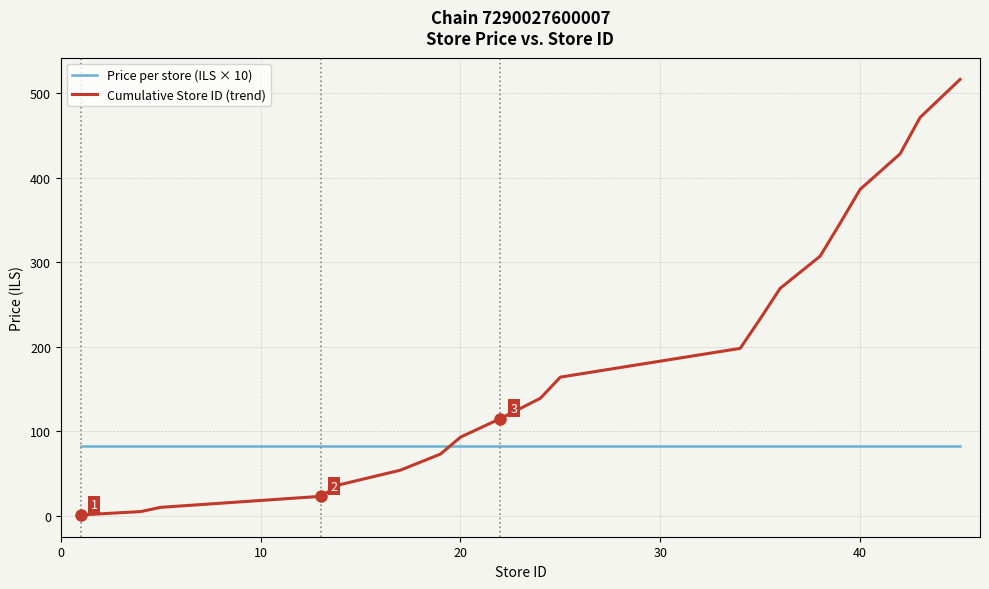

True or false: Price per store (ILS × 10) and Cumulative Store ID (trend) cross at least once.

True